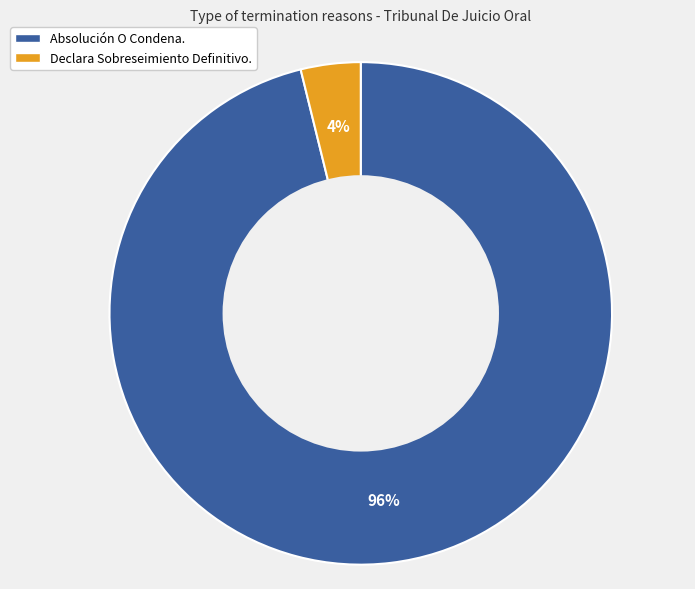

Count the number of slices in the pie.

2